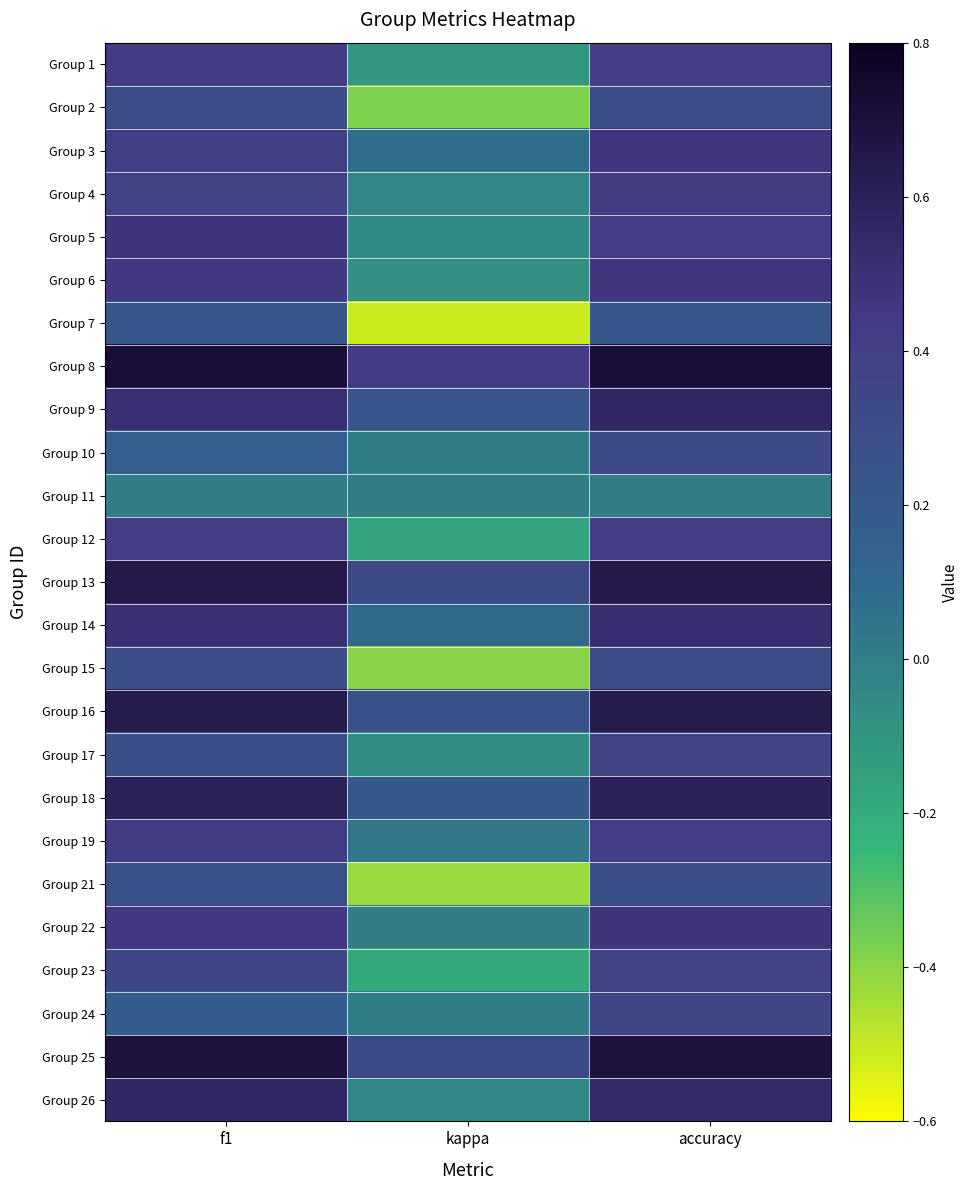

At accuracy, list the series in order from largest to smallest.

Group 8, Group 25, Group 13, Group 16, Group 18, Group 9, Group 26, Group 14, Group 22, Group 3, Group 6, Group 4, Group 1, Group 5, Group 12, Group 19, Group 23, Group 17, Group 24, Group 10, Group 2, Group 15, Group 21, Group 7, Group 11